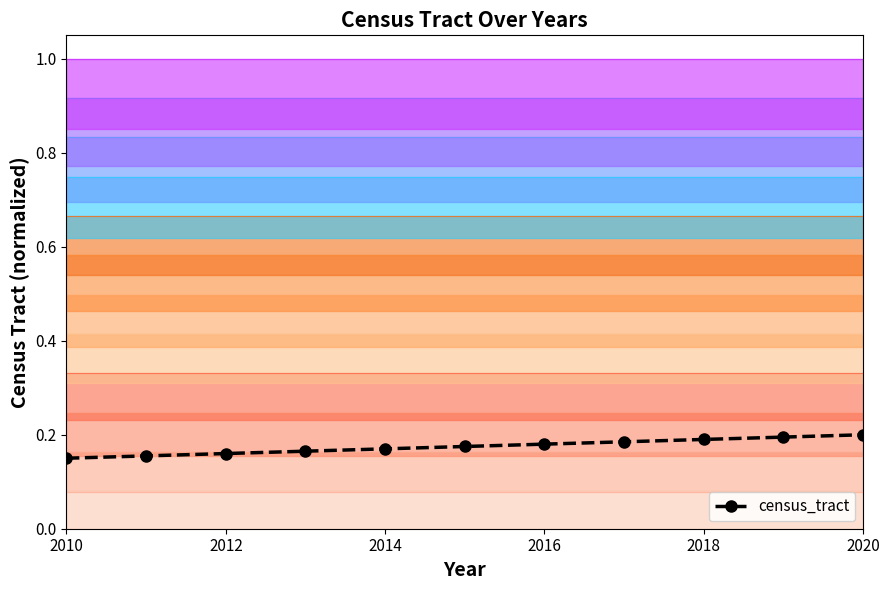

Does the chart have visible grid lines?

No